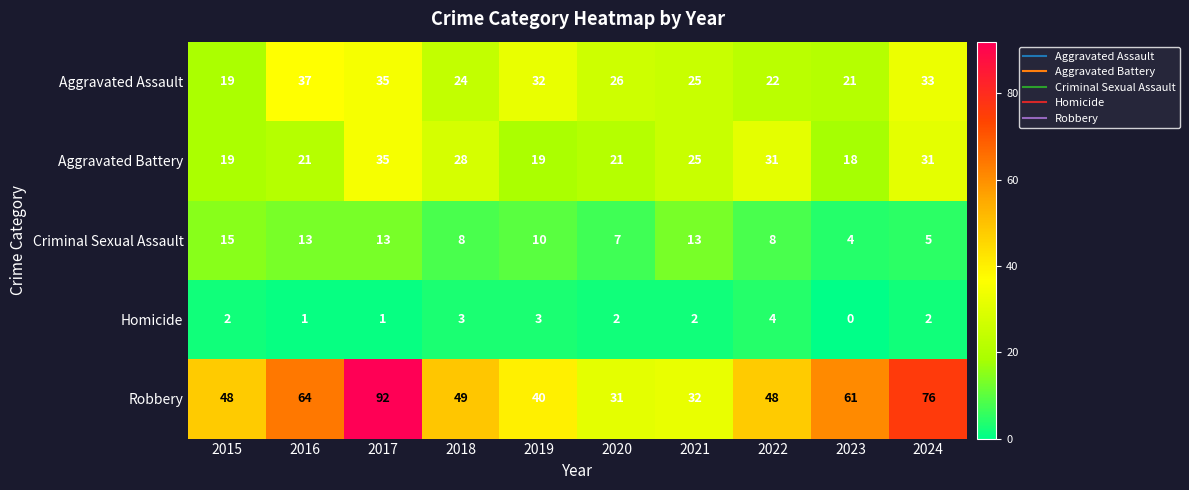

What is the difference between the maximum and minimum values in the Homicide series?

4